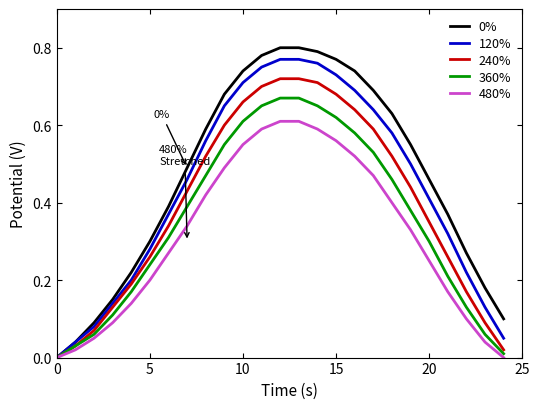

Is this an area chart (filled region under the line)?

No